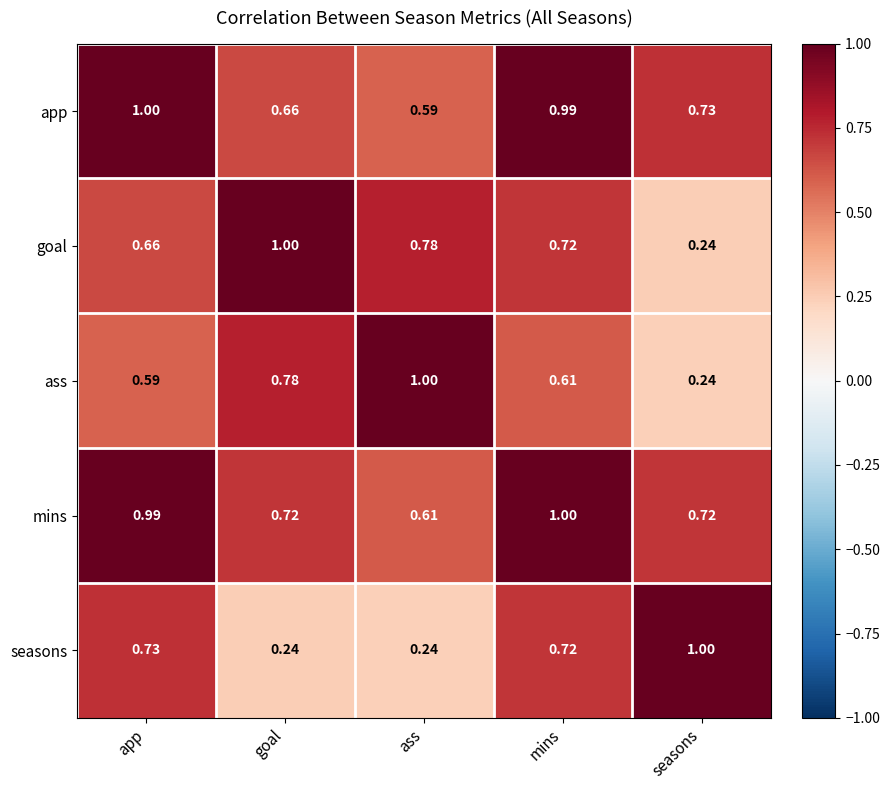

At which label does app reach its peak?

app